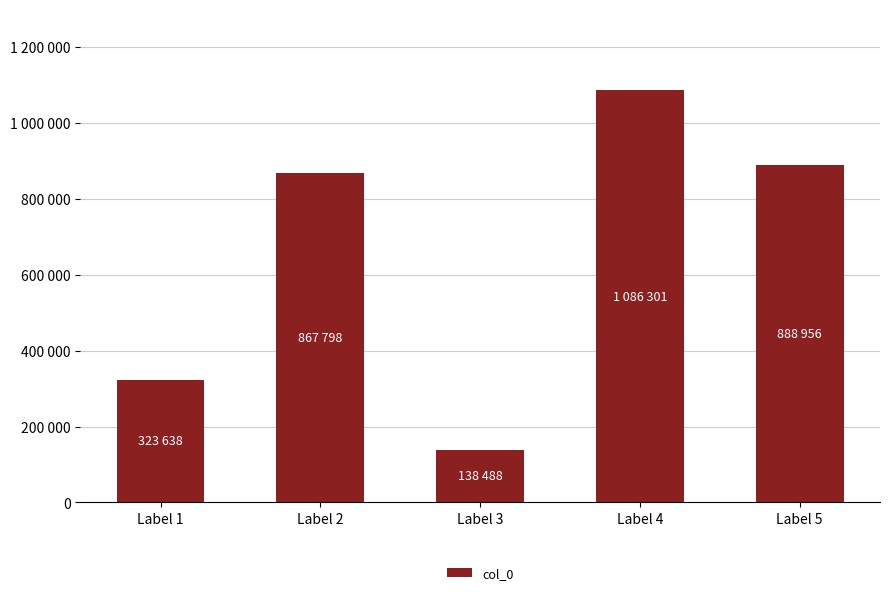

List the labels in order of value, largest first.

Label 4, Label 5, Label 2, Label 1, Label 3